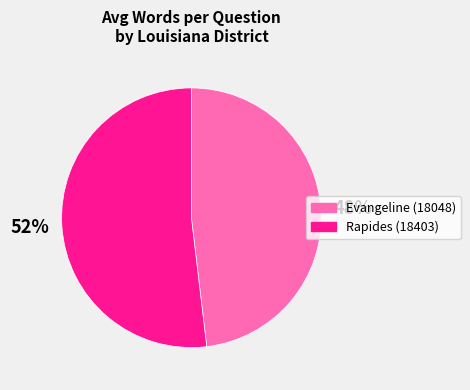

Do Evangeline (18048) and Rapides (18403) together represent more than half of the pie?

Yes